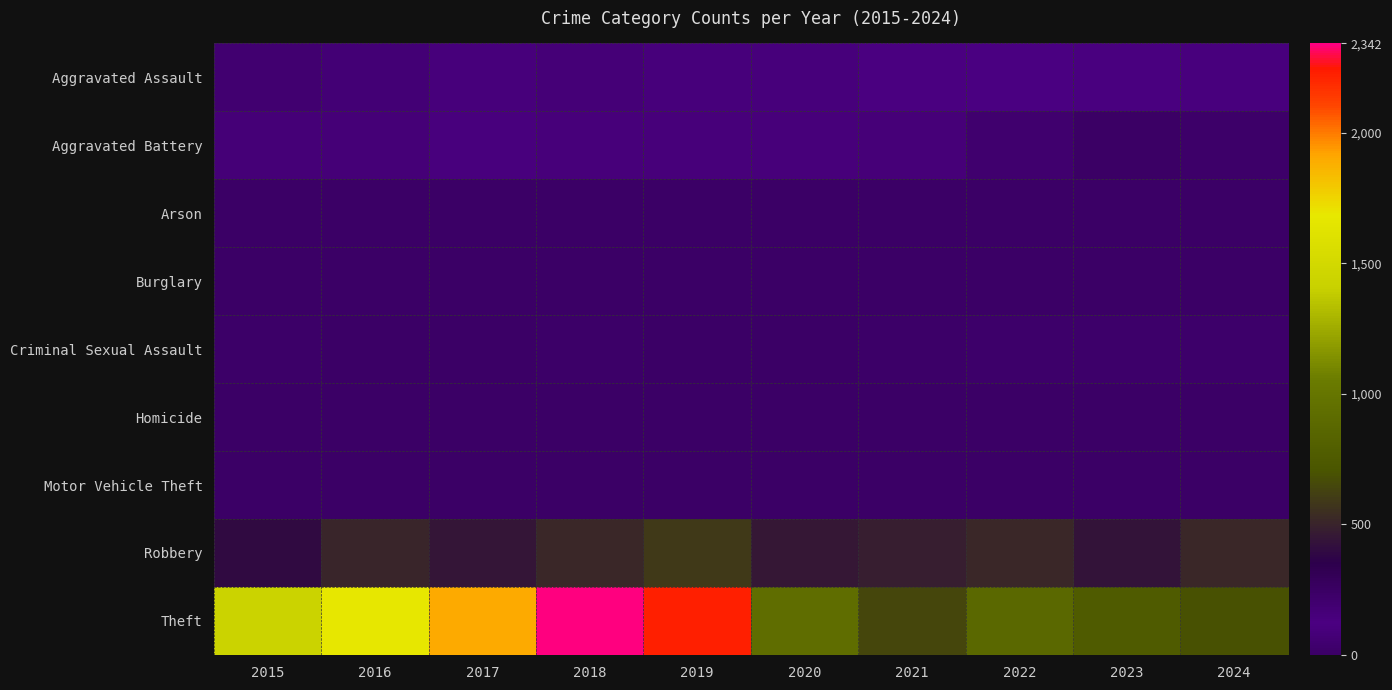

How many data points does each series have?

10